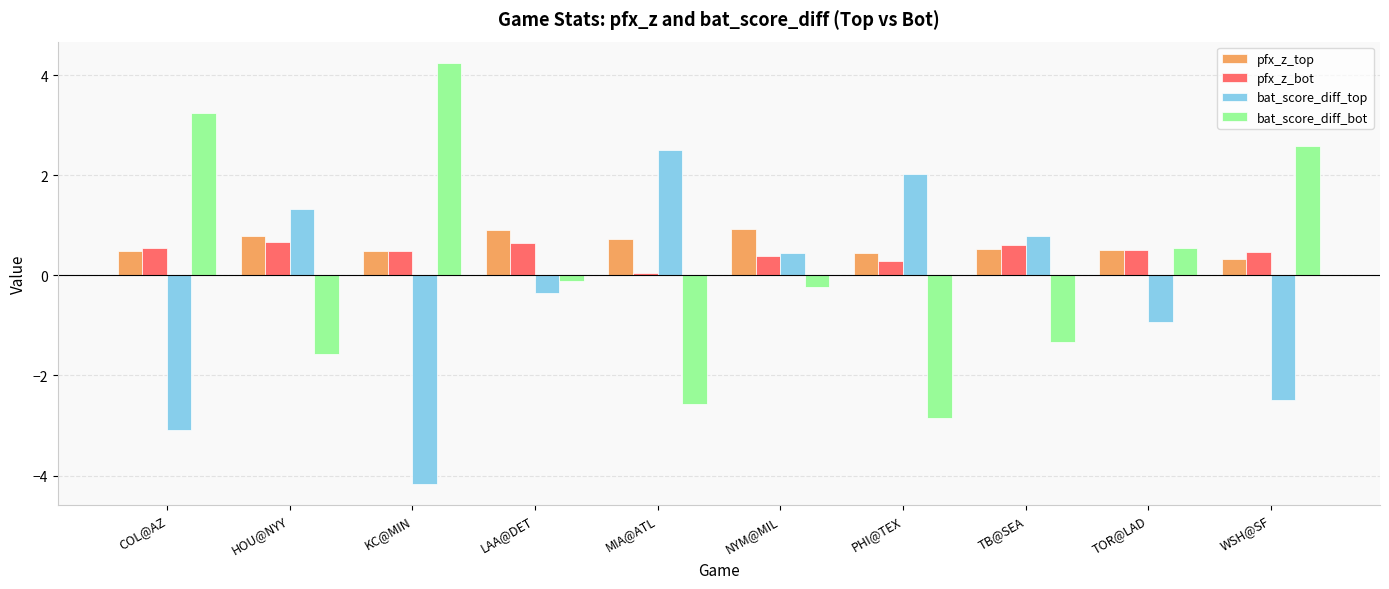

The value of pfx_z_bot at TOR@LAD is 0.5. True or false?

True